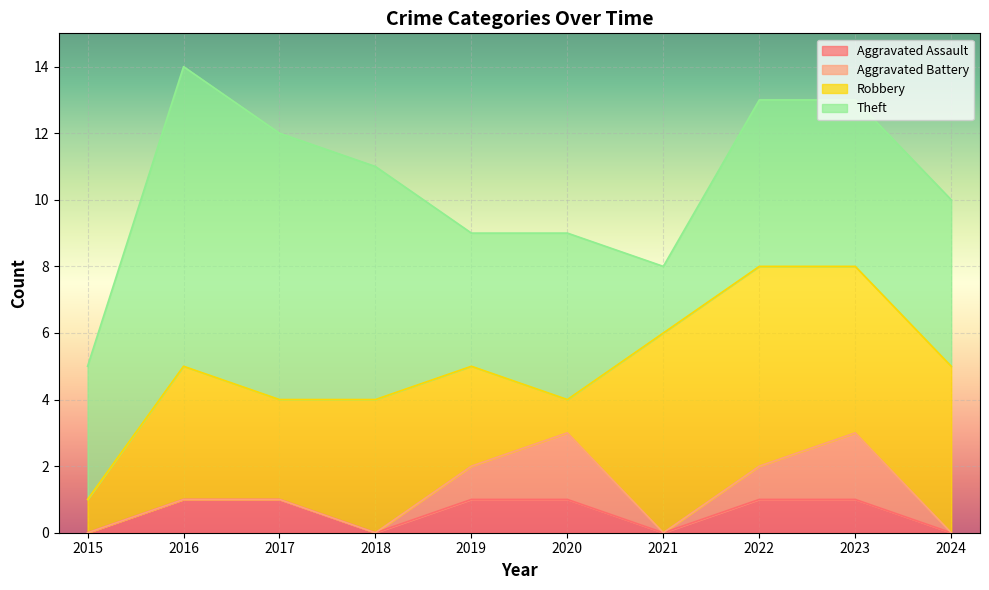

What is the difference between the maximum and minimum values in the Theft series?

7